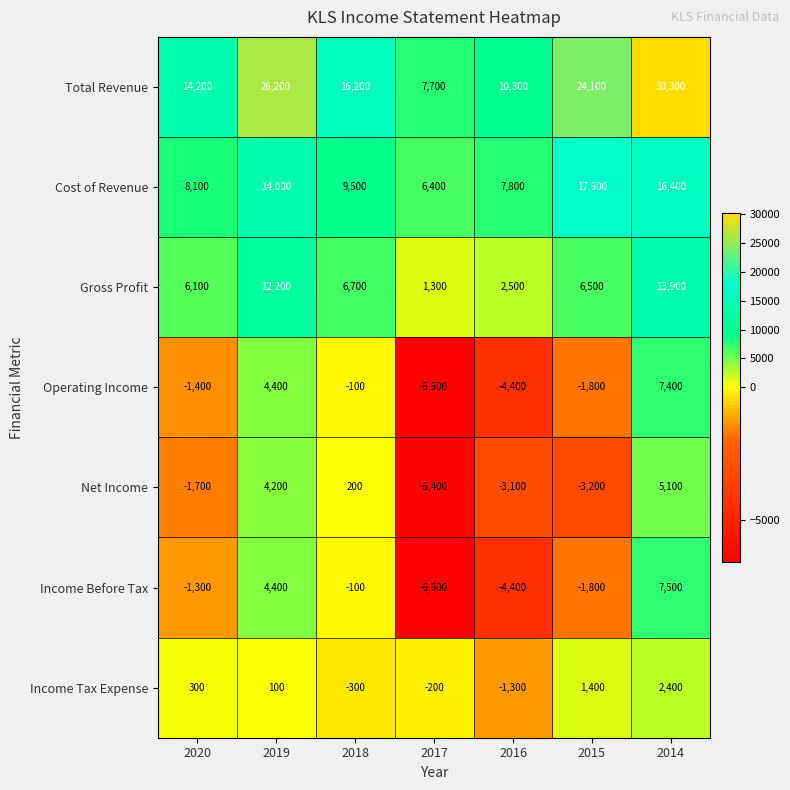

At which label does Cost of Revenue first exceed 9500?

2019